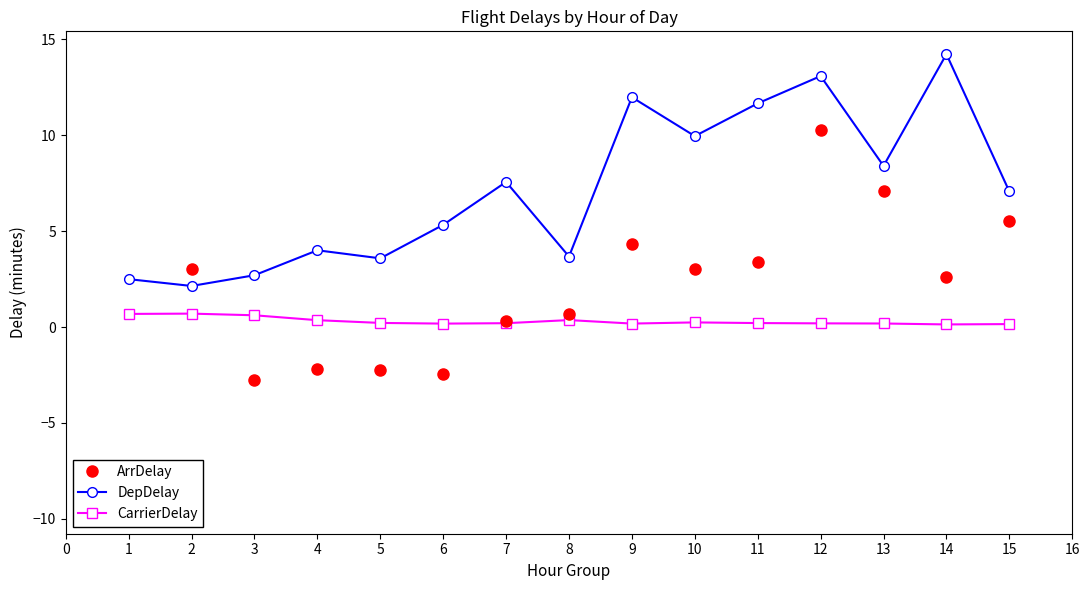

What is the maximum value for CarrierDelay?

0.7